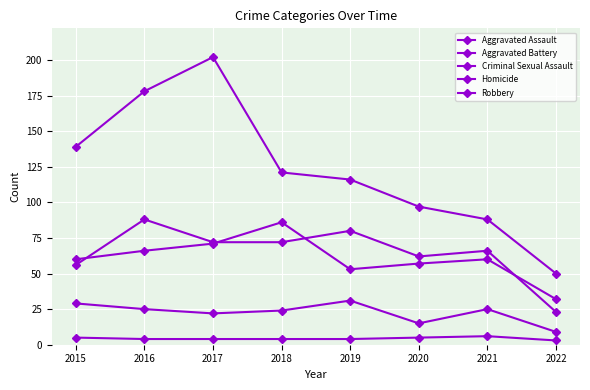

How many lines are shown in the chart?

5